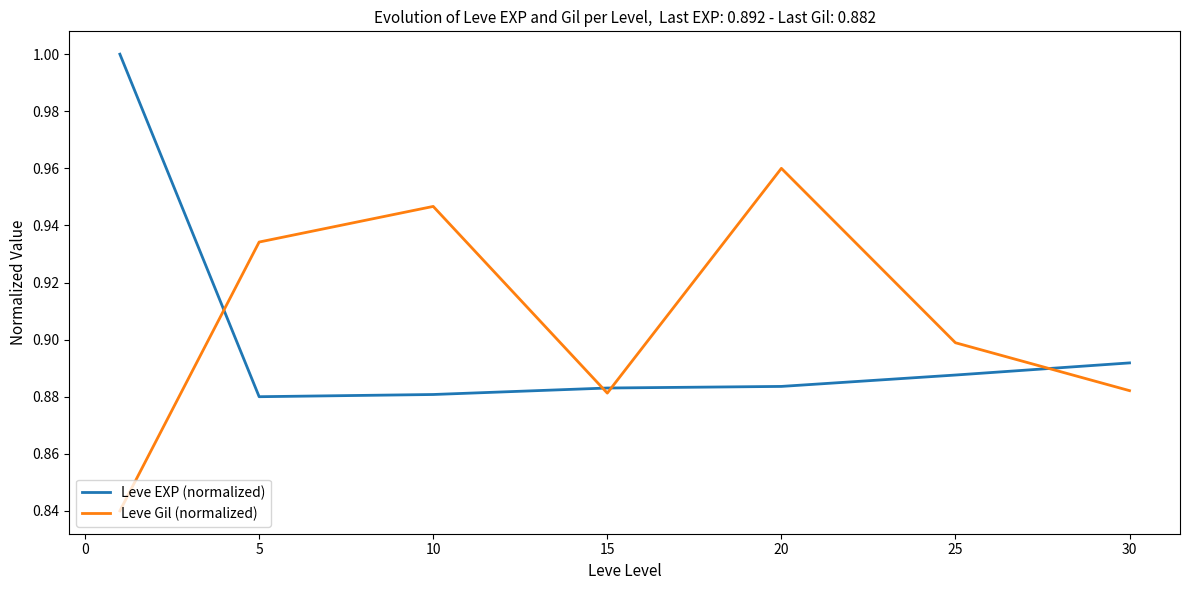

True or false: Leve EXP (normalized) has more than 1 points higher than both neighbors.

False